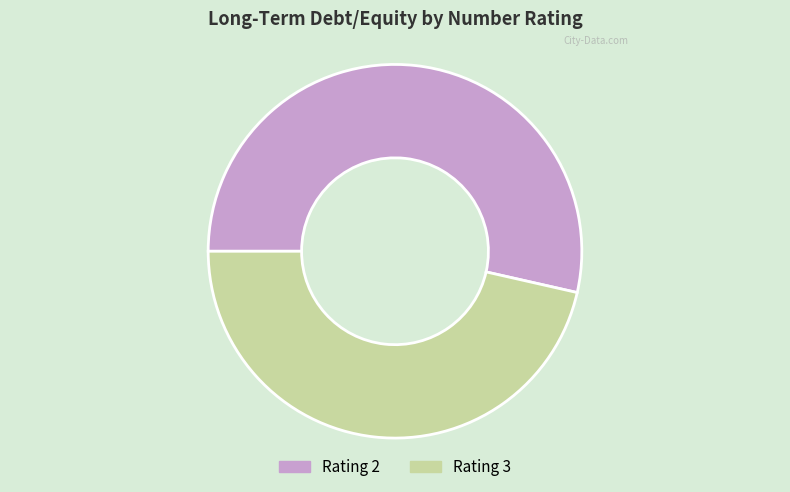

How many slices are in this pie chart?

2